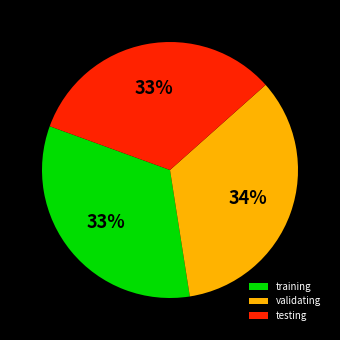

The testing slice represents 42% of the pie. True or false?

False